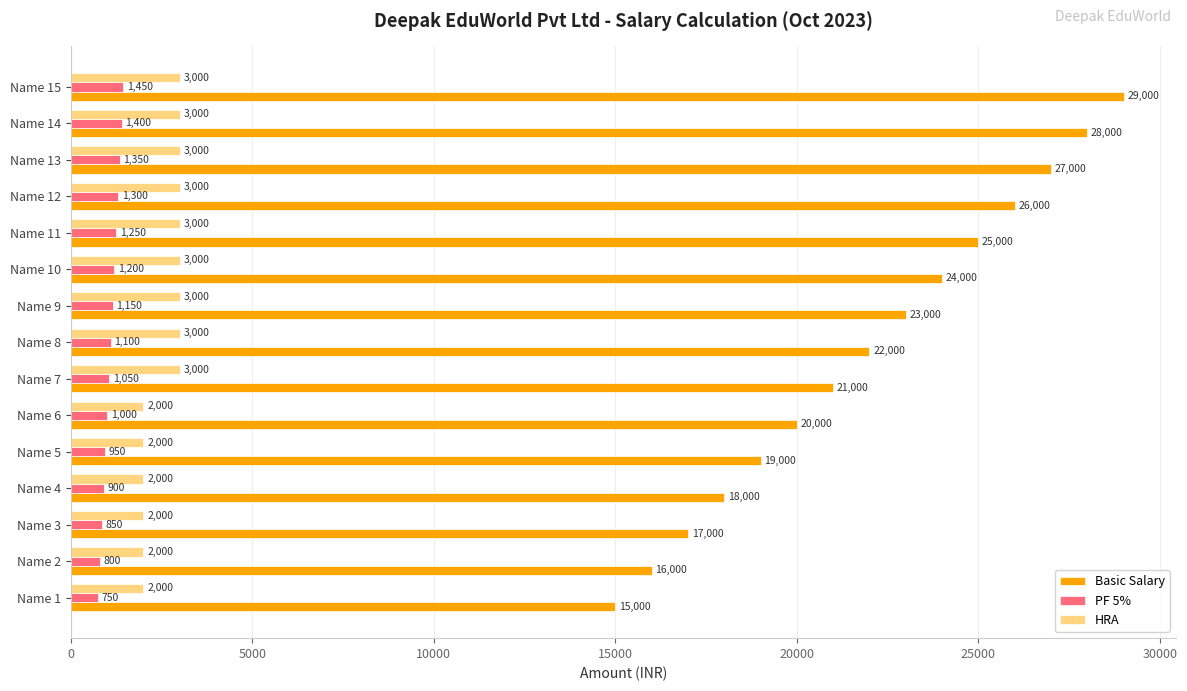

At how many categories does at least one series exceed 6150?

15